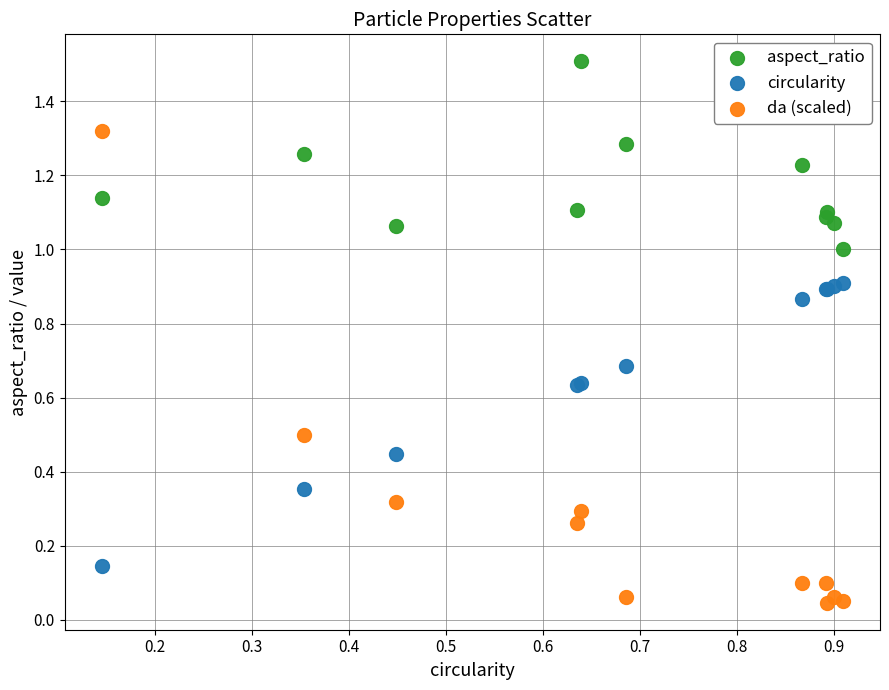

What are all the series names shown in the legend?

aspect_ratio, circularity, da (scaled)